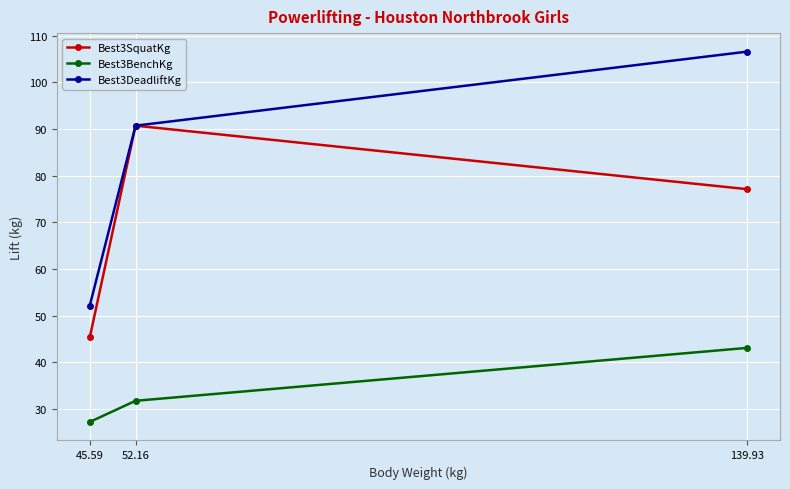

Which series has the largest total across all categories?

Best3DeadliftKg